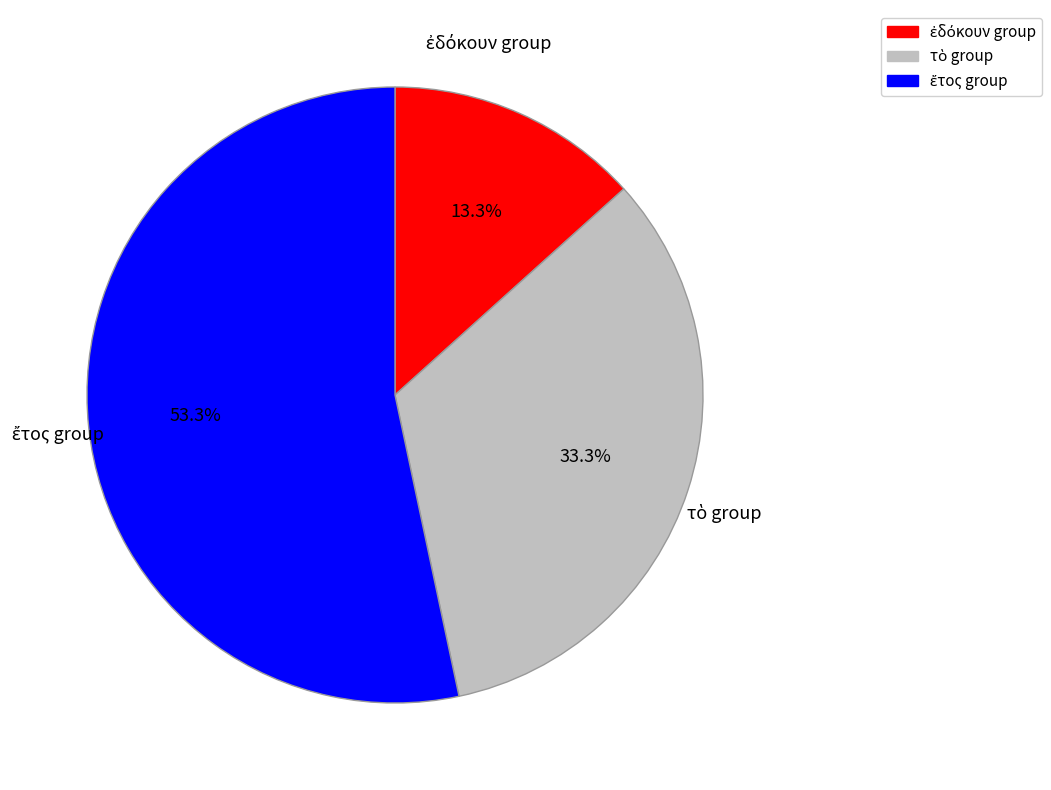

Is there any slice that represents more than half of the pie?

Yes